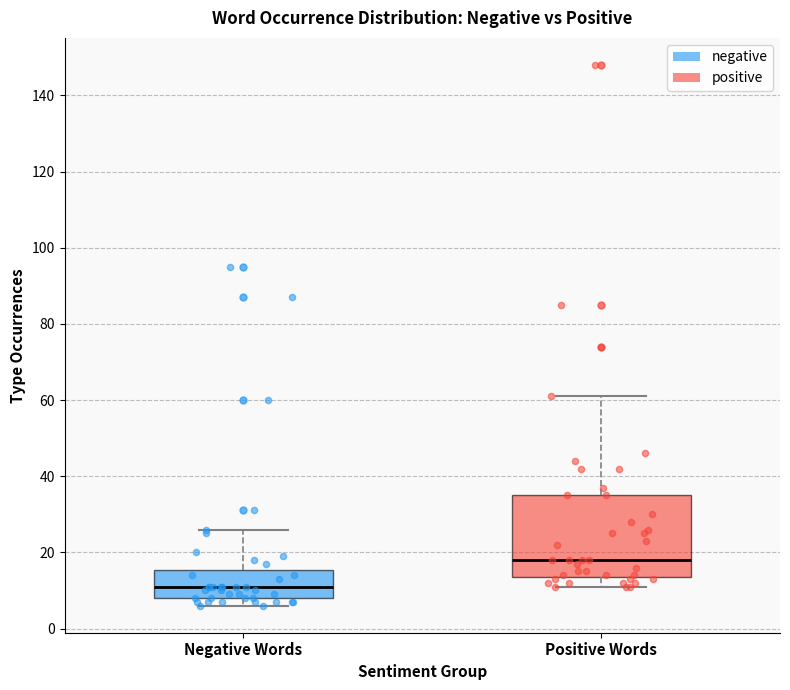

Comparing the boxes themselves (not the whiskers), which one is the tallest?

Positive Words